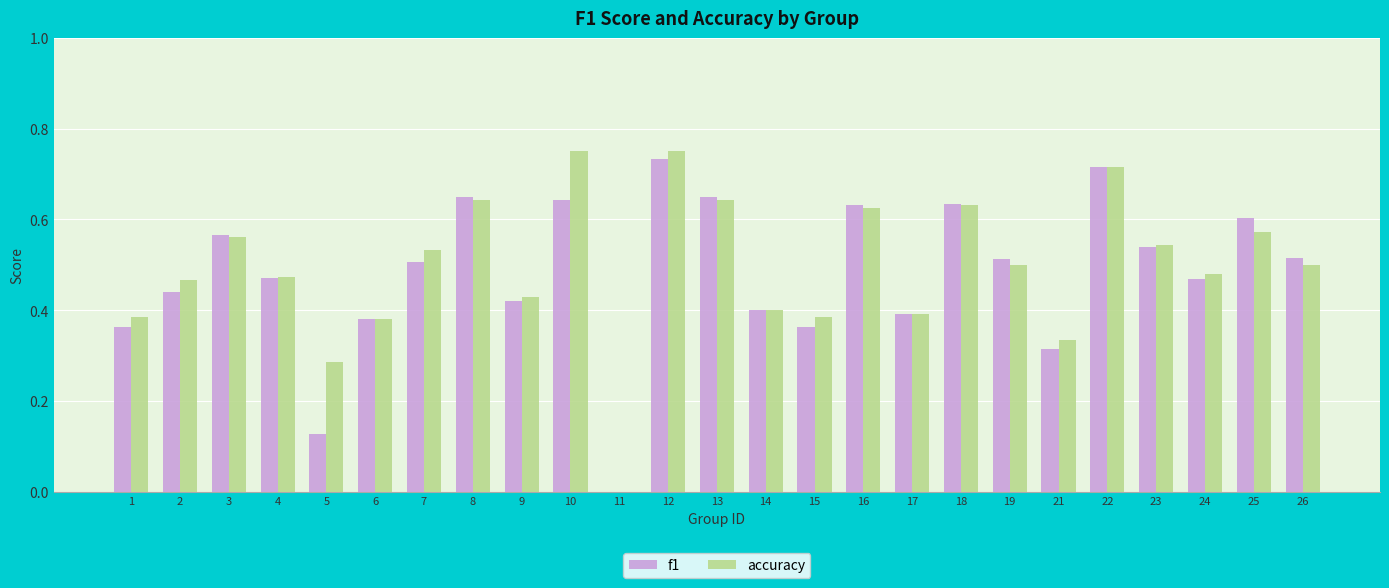

Is the value of f1 at 3 greater than the value of accuracy at 21?

Yes